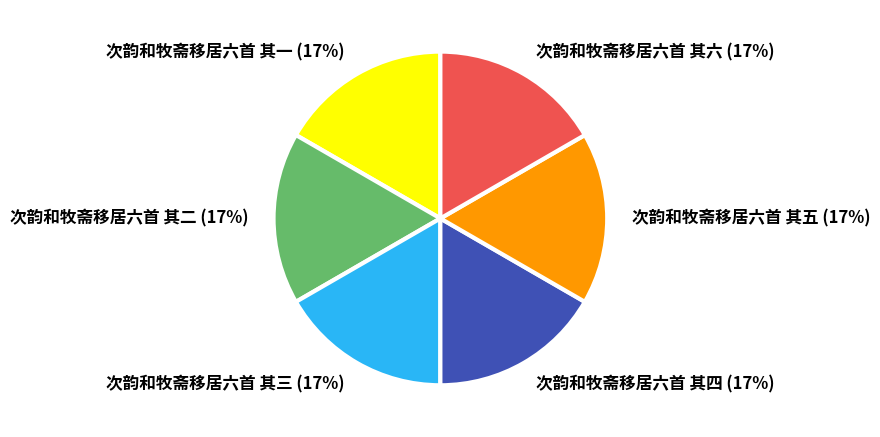

Combined, do 次韵和牧斋移居六首 其四 and 次韵和牧斋移居六首 其五 account for over 50%?

No